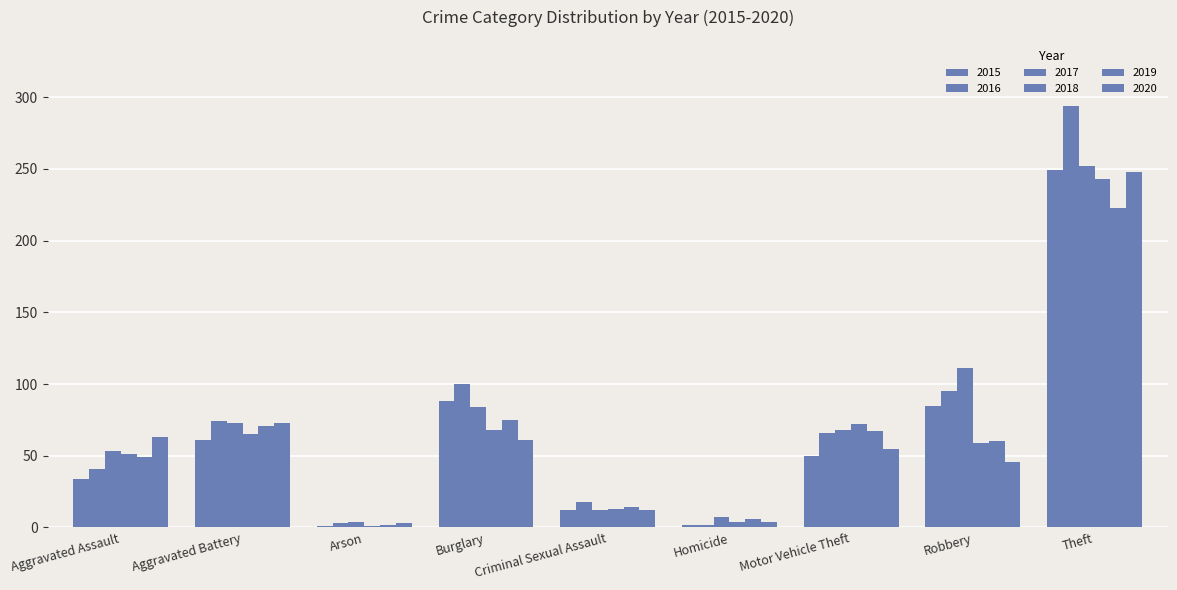

How many groups of bars are there?

9